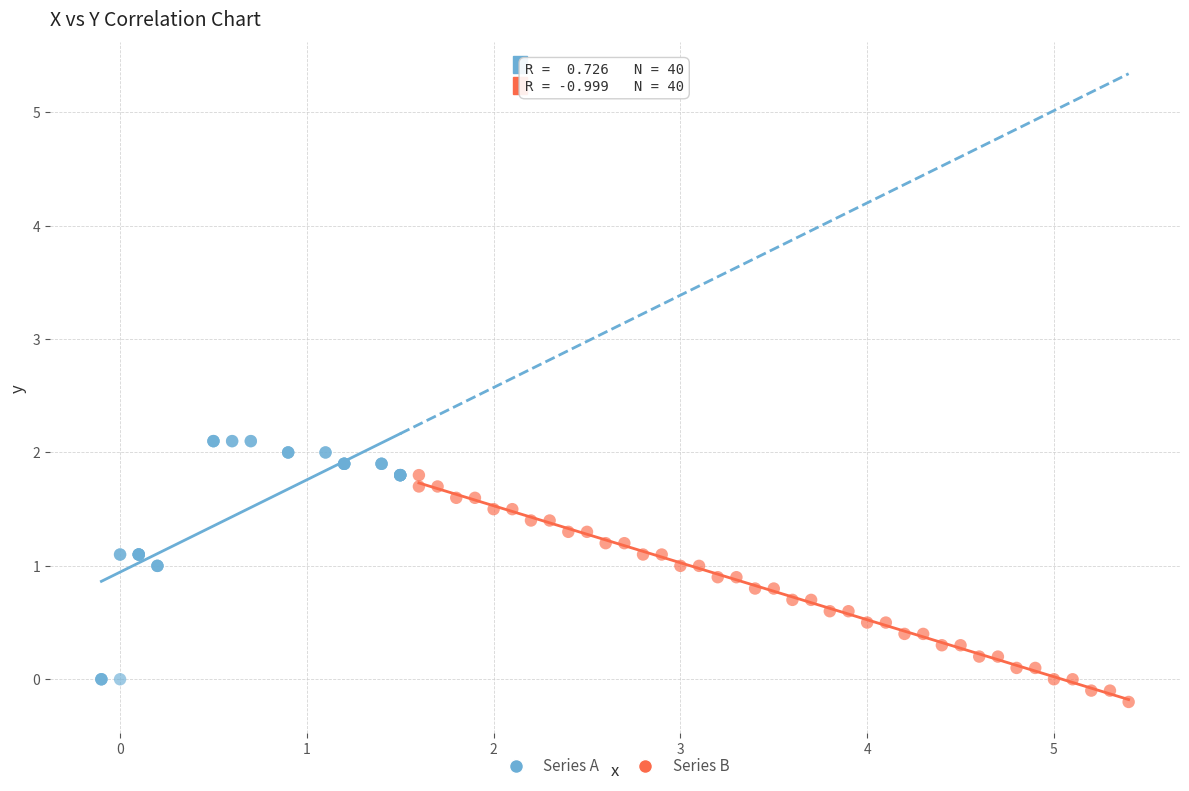

Which series contains the highest Y value?

Series A